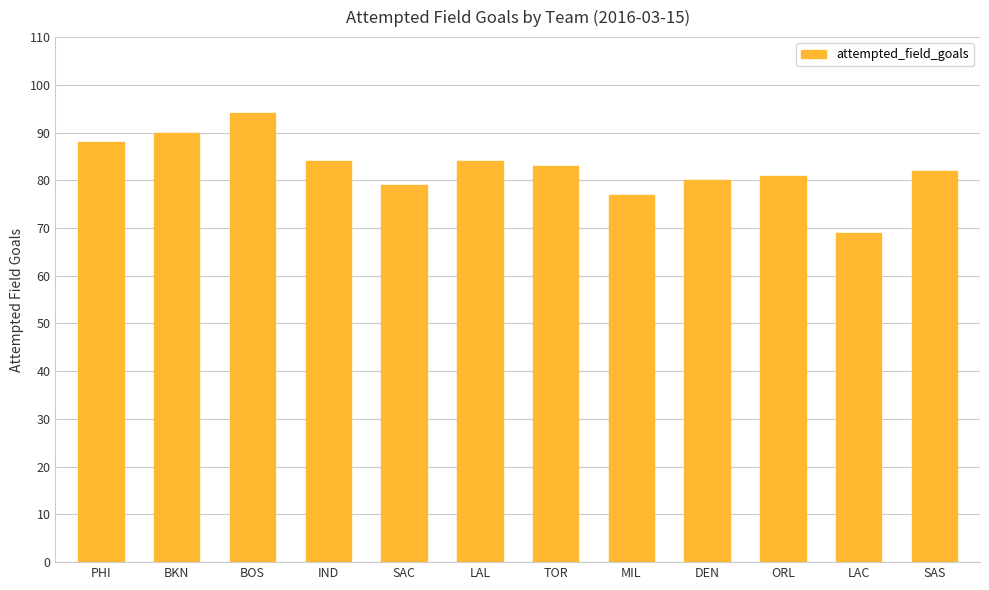

Reading left to right, extract all data points from this chart.

88	90	94	84	79	84	83	77	80	81	69	82